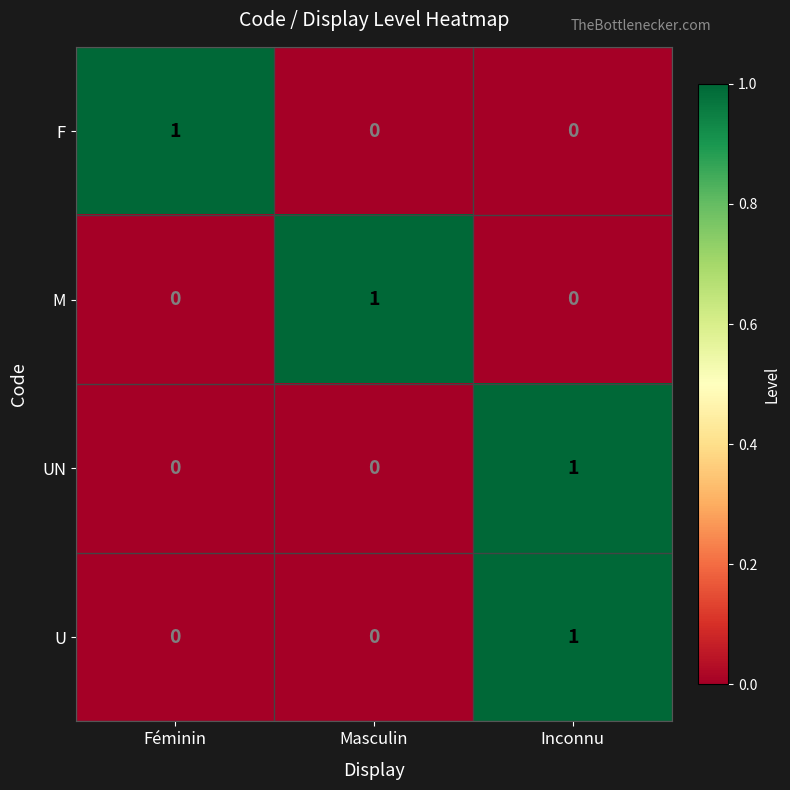

At how many categories does at least one series exceed 0?

3